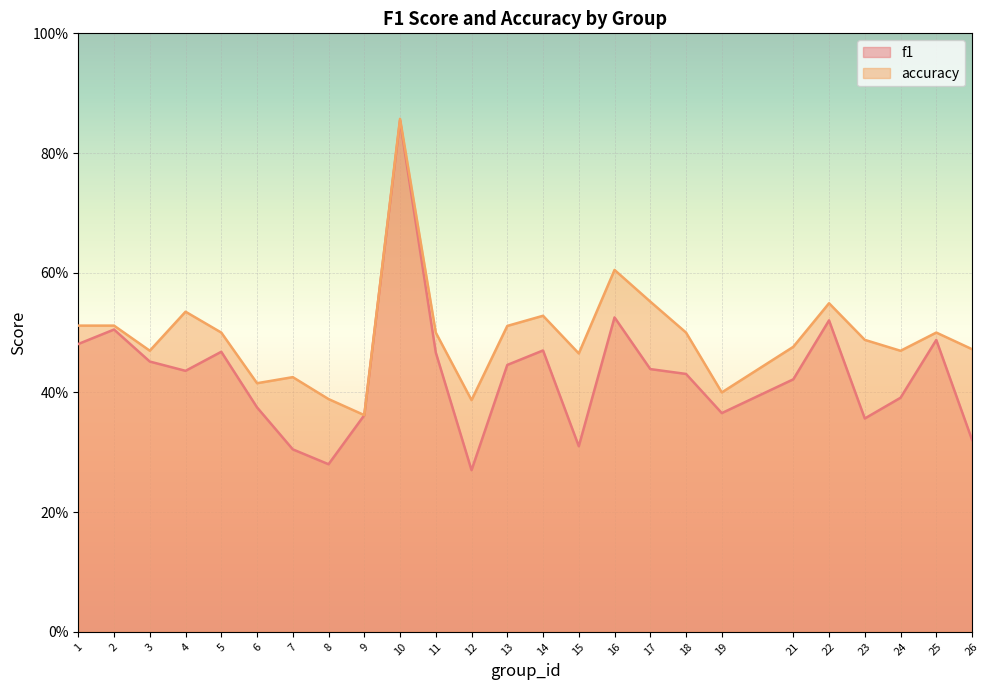

True or false: accuracy and f1 cross at least once.

False